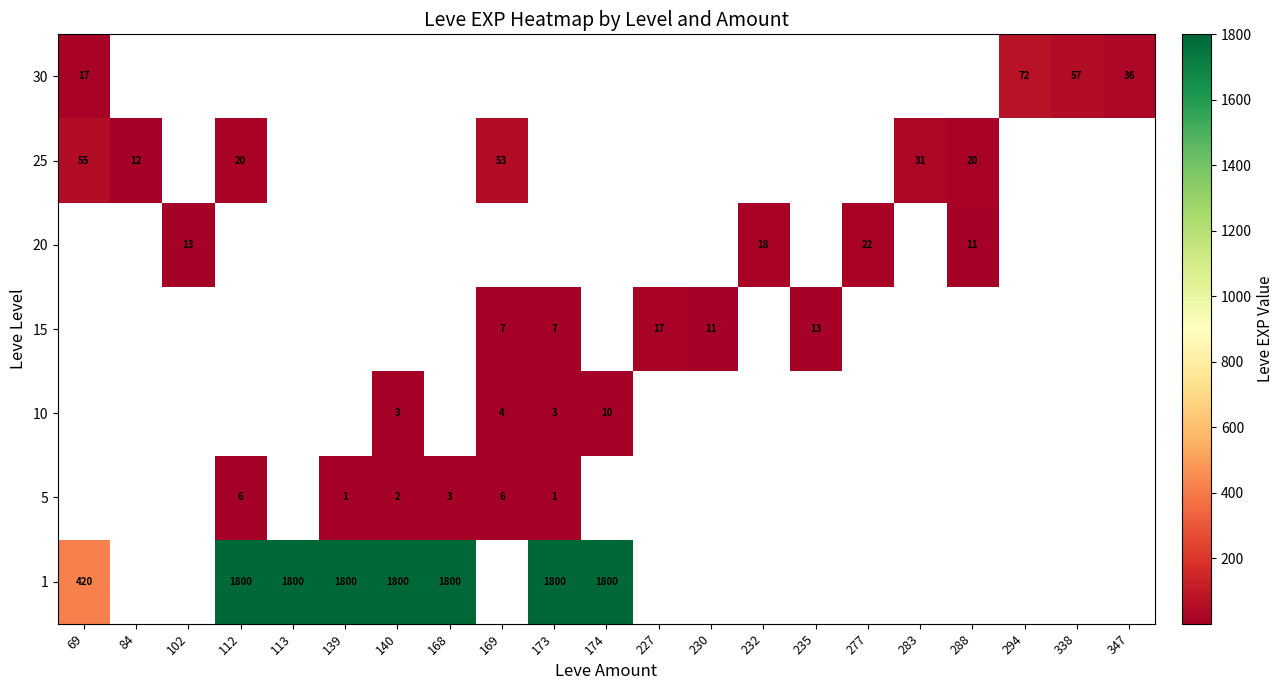

The value of 10 at 140 is 3. True or false?

True